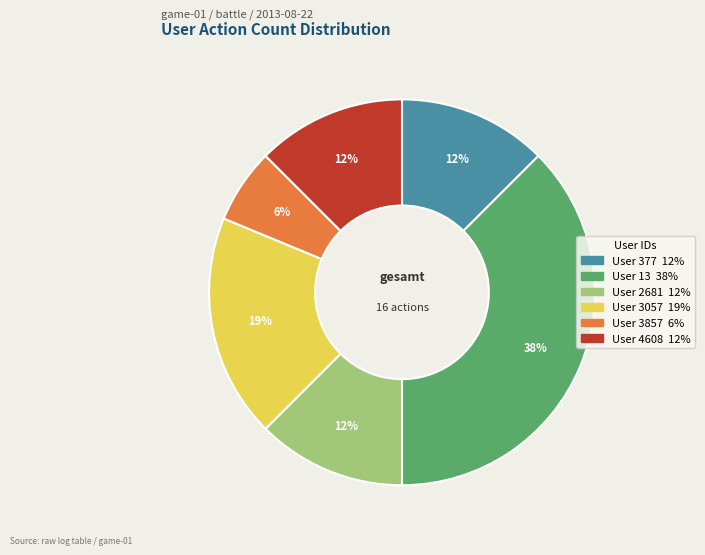

To the nearest percent, what is the average slice percentage?

17%